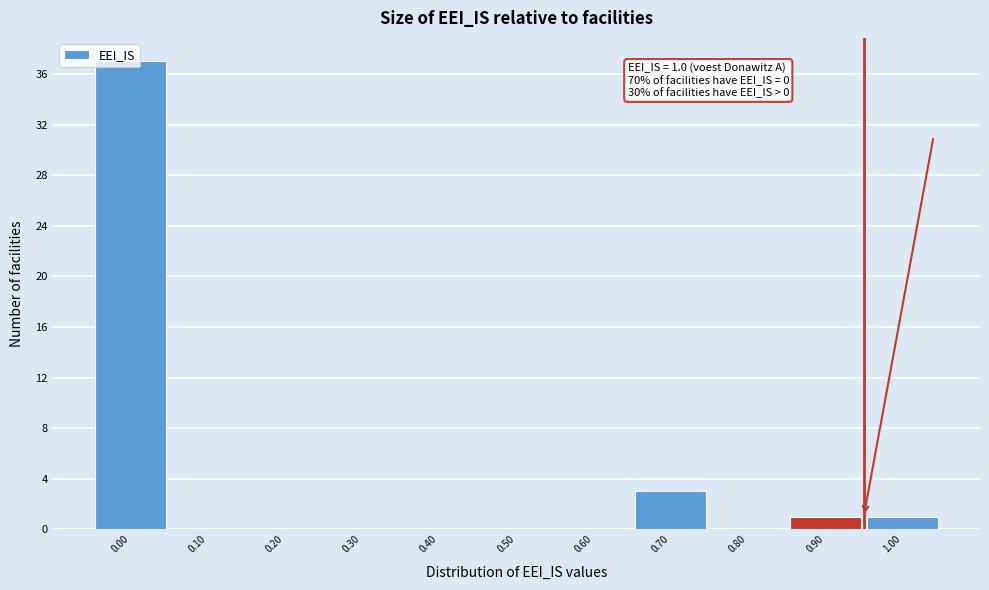

What is the sum of all values?

42